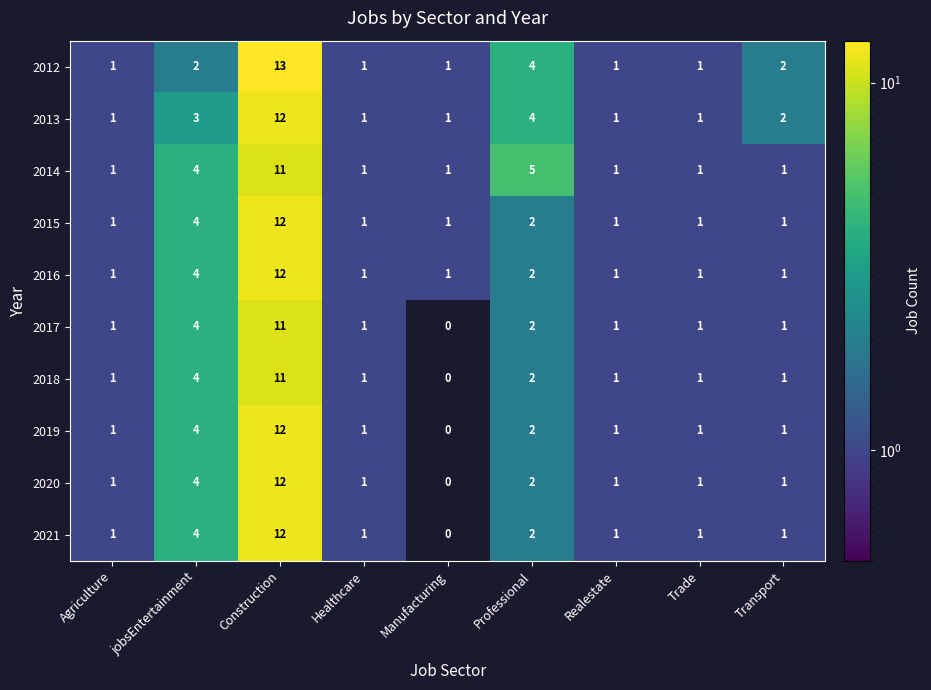

How many distinct data groups are displayed?

10